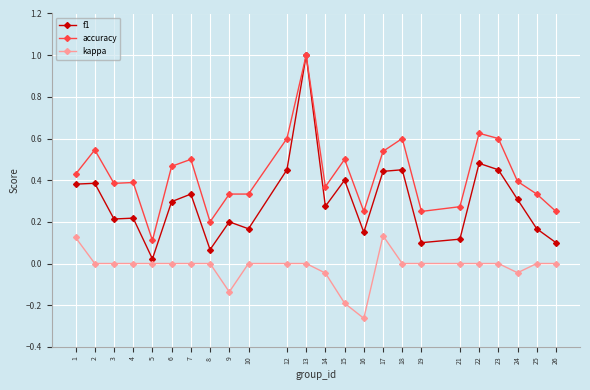

What is the maximum value shown in the chart?

1.0